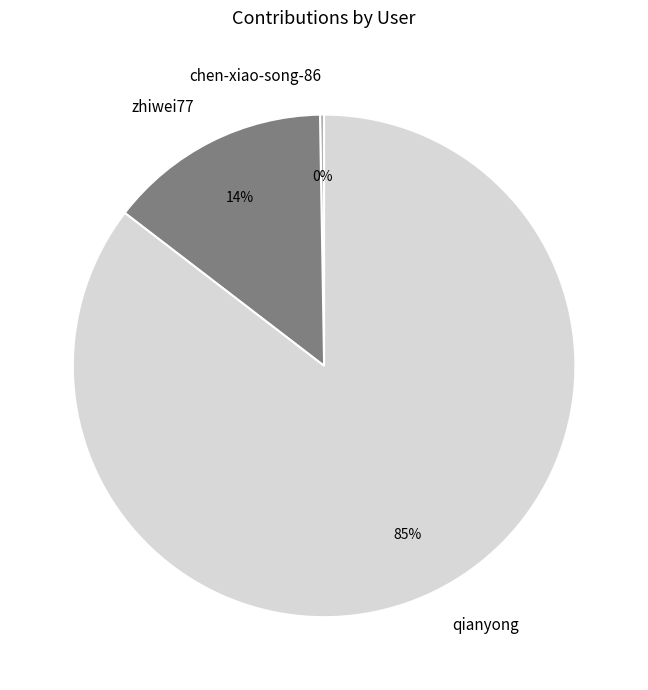

Is qianyong the majority of the pie?

Yes